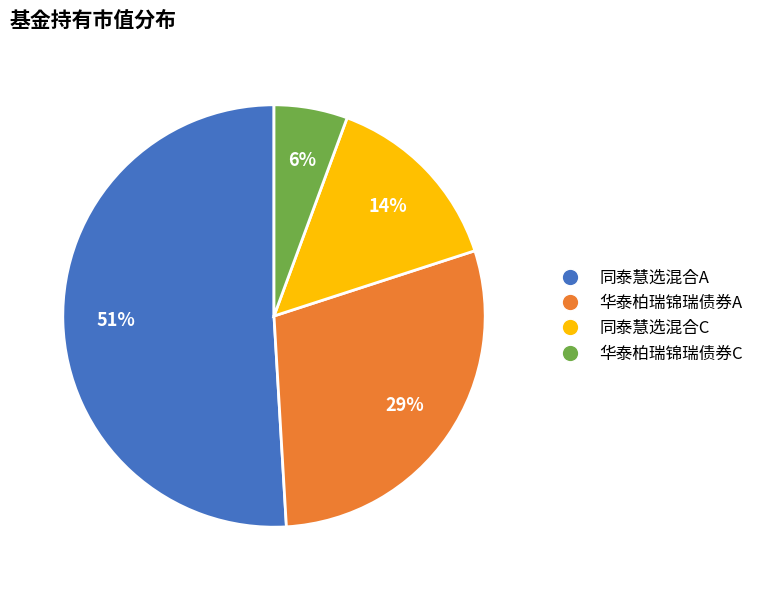

Does 同泰慧选混合A account for over 50% of the chart?

Yes